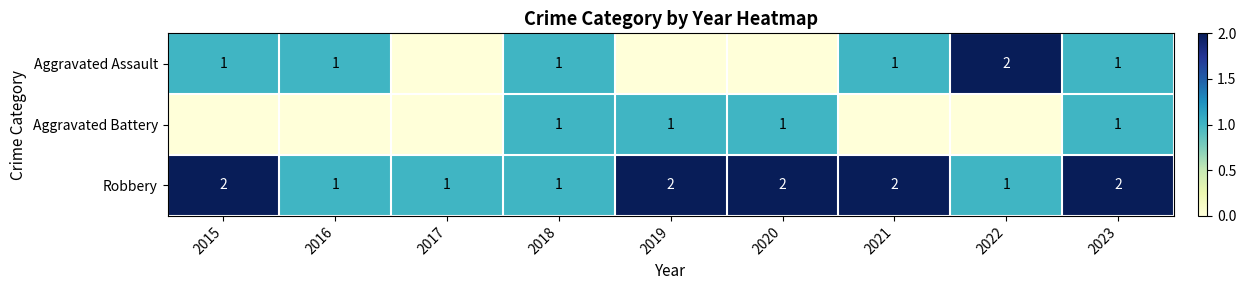

True or false: Aggravated Battery has a value of 1 at 2018.

True